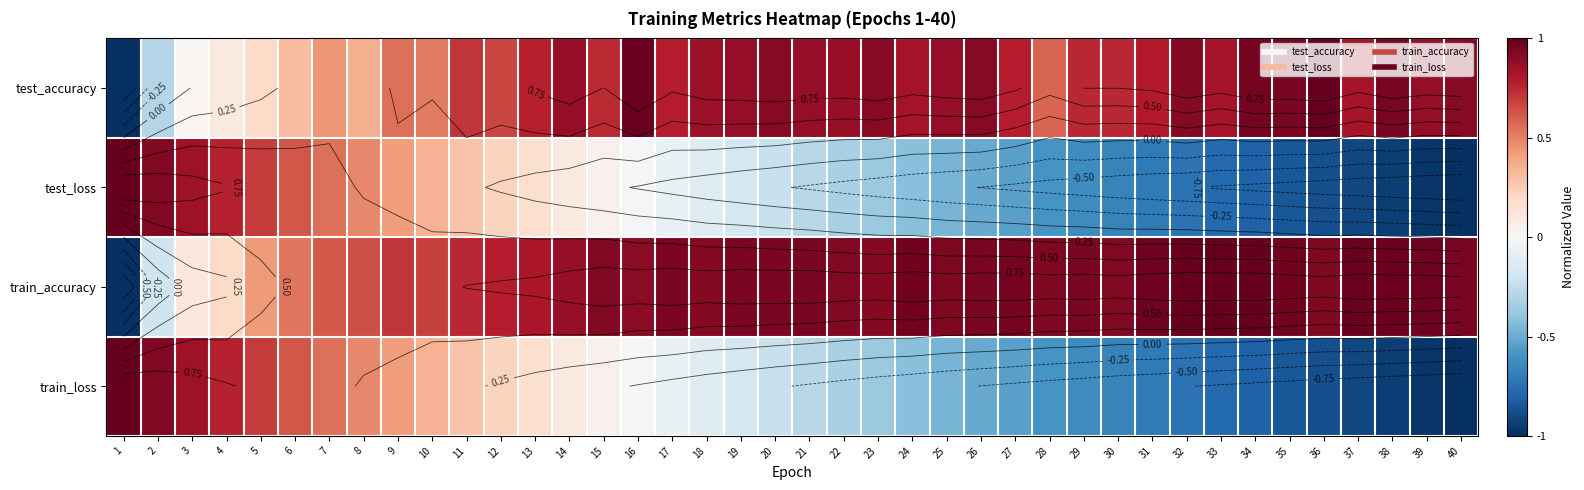

At how many categories does at least one series exceed 0?

40